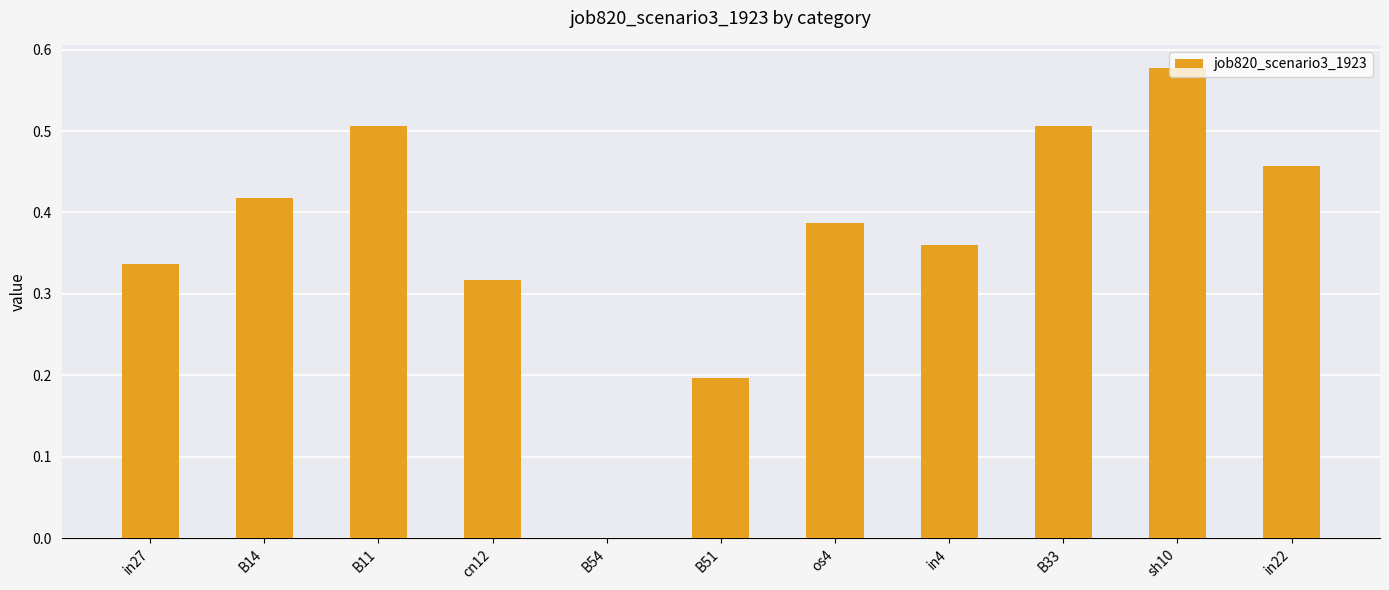

Is it true that the value at B54 is 0.0?

True